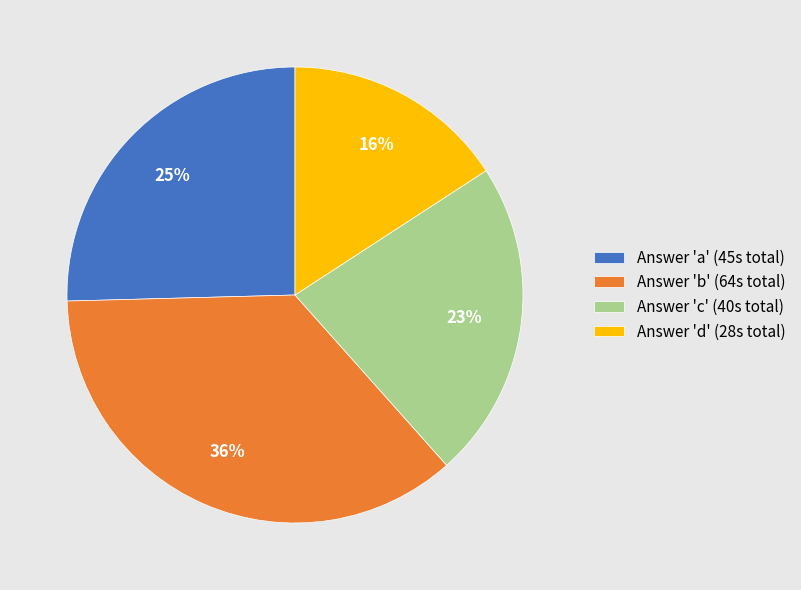

What is the smallest slice in the pie chart?

Answer 'd' (28s total)